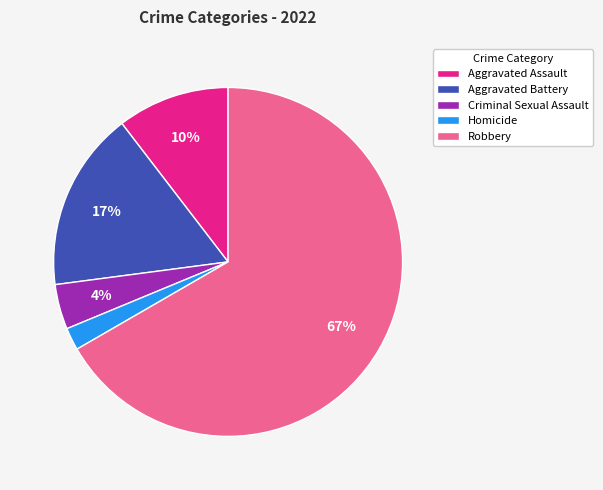

Count the number of slices in the pie.

5